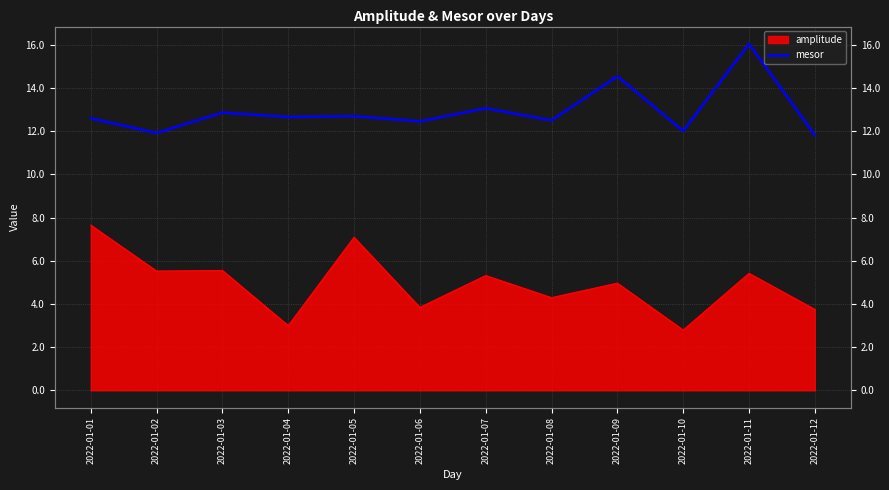

At which category does the data reach its first local peak?

2022-01-03